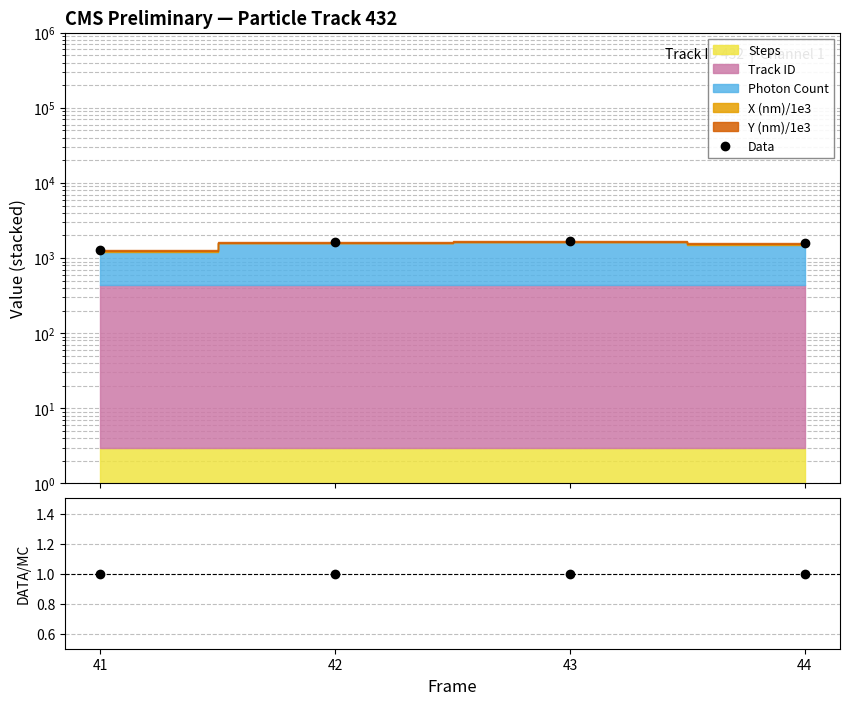

True or false: Data/Stack has more than 1 points higher than both neighbors.

False